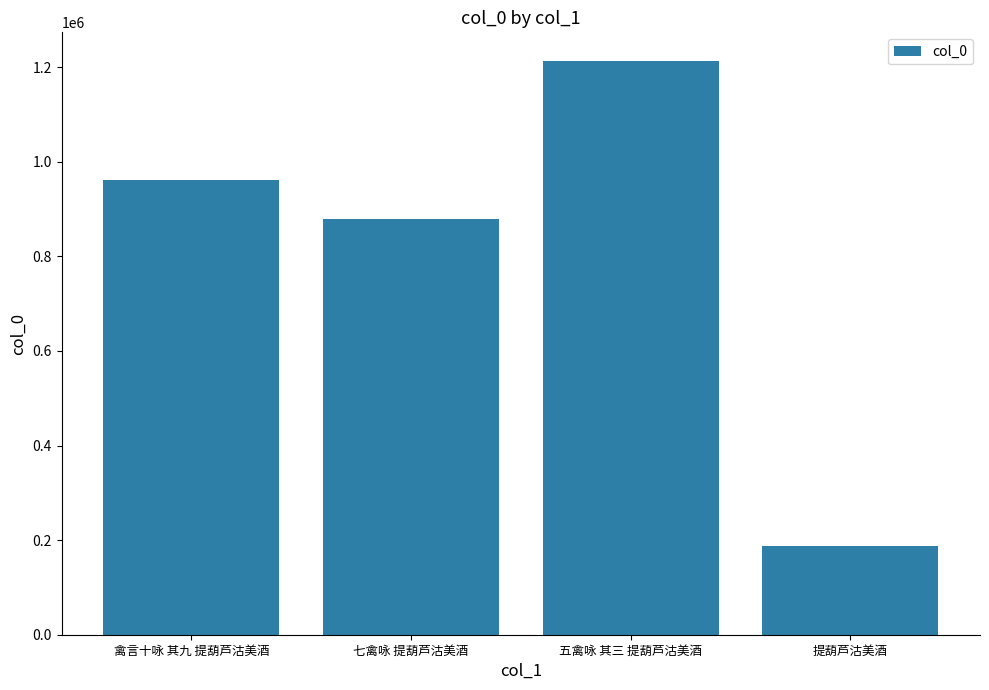

What is the label of the 2nd bar from the right?

五禽咏 其三 提葫芦沽美酒